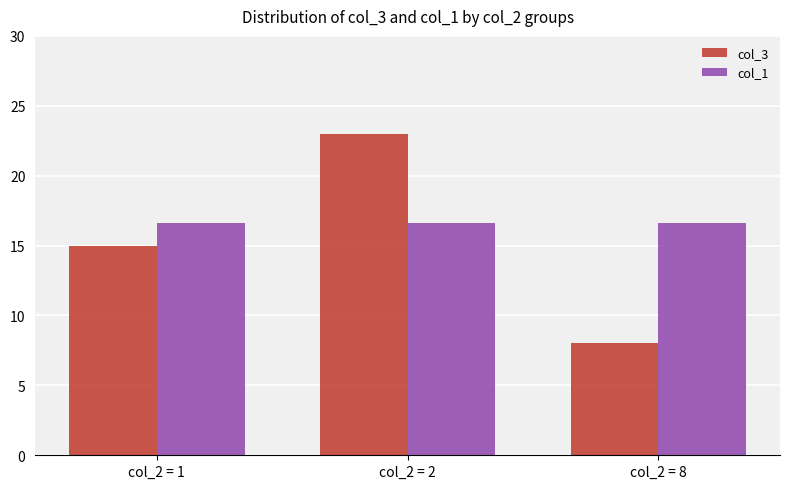

What is the maximum value shown in the chart?

23.0